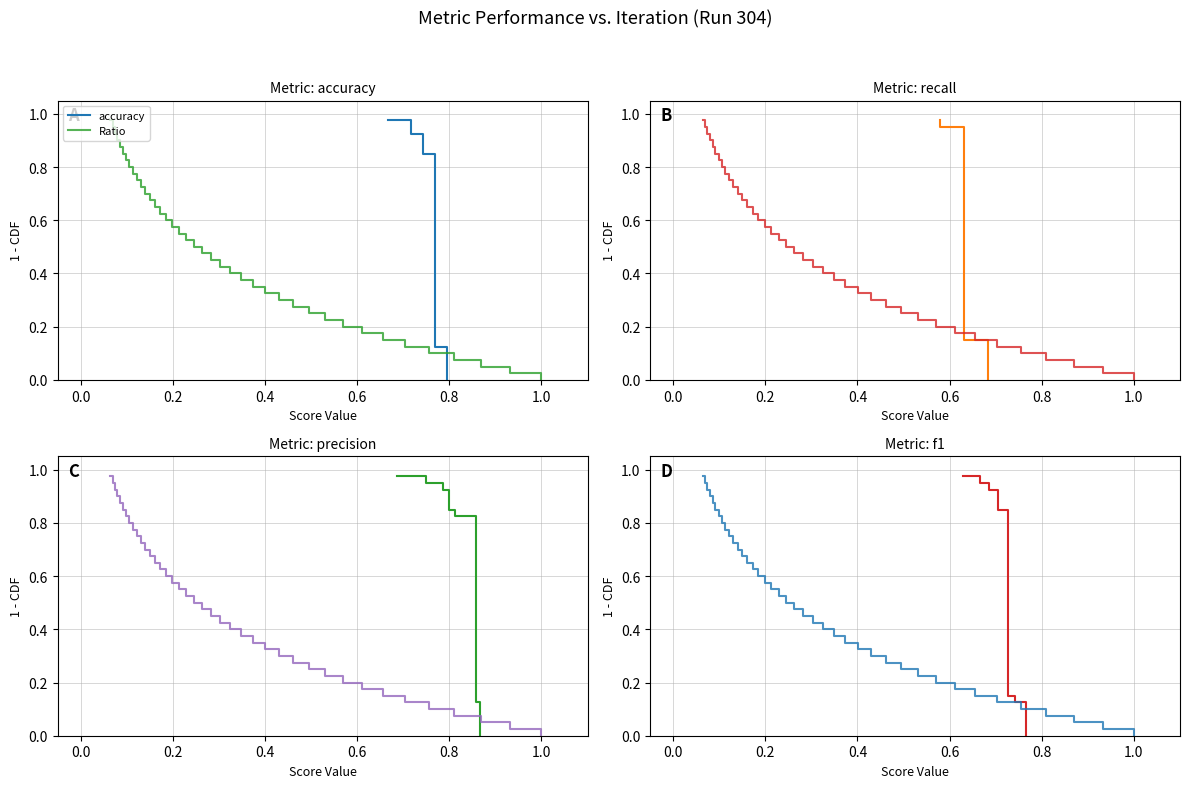

At how many categories does at least one series exceed 0?

39